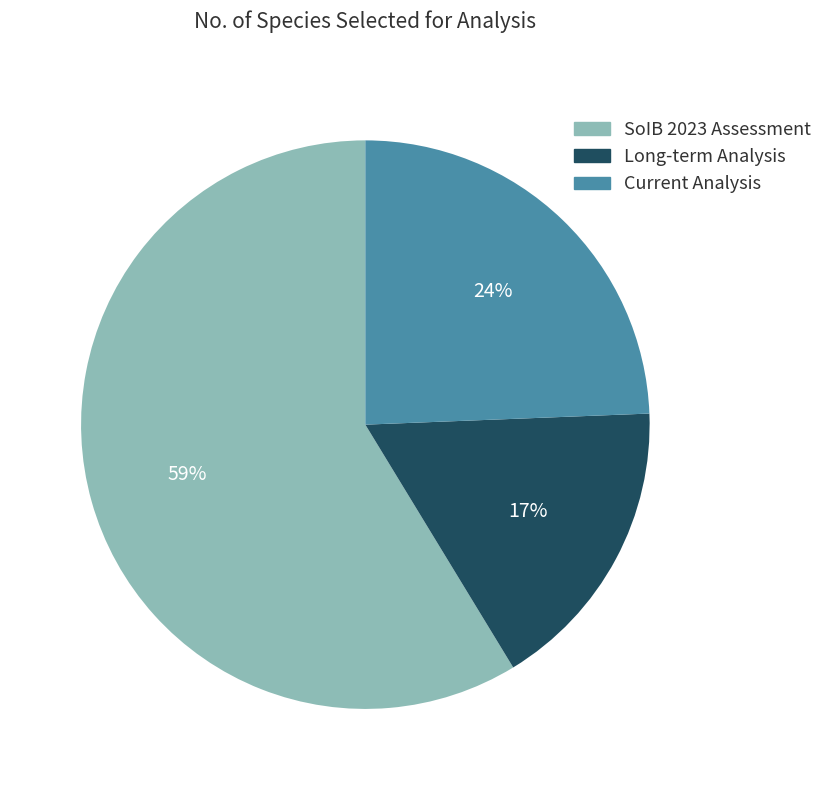

To the nearest percent, what is the average slice percentage?

33%